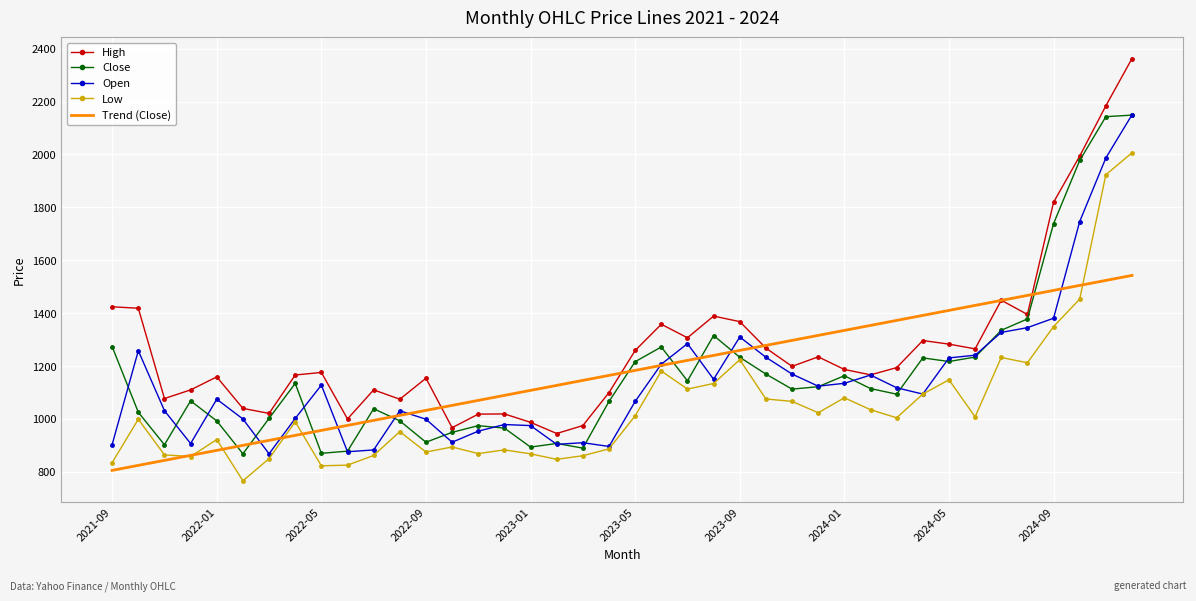

What is the minimum value for Close?

868.3